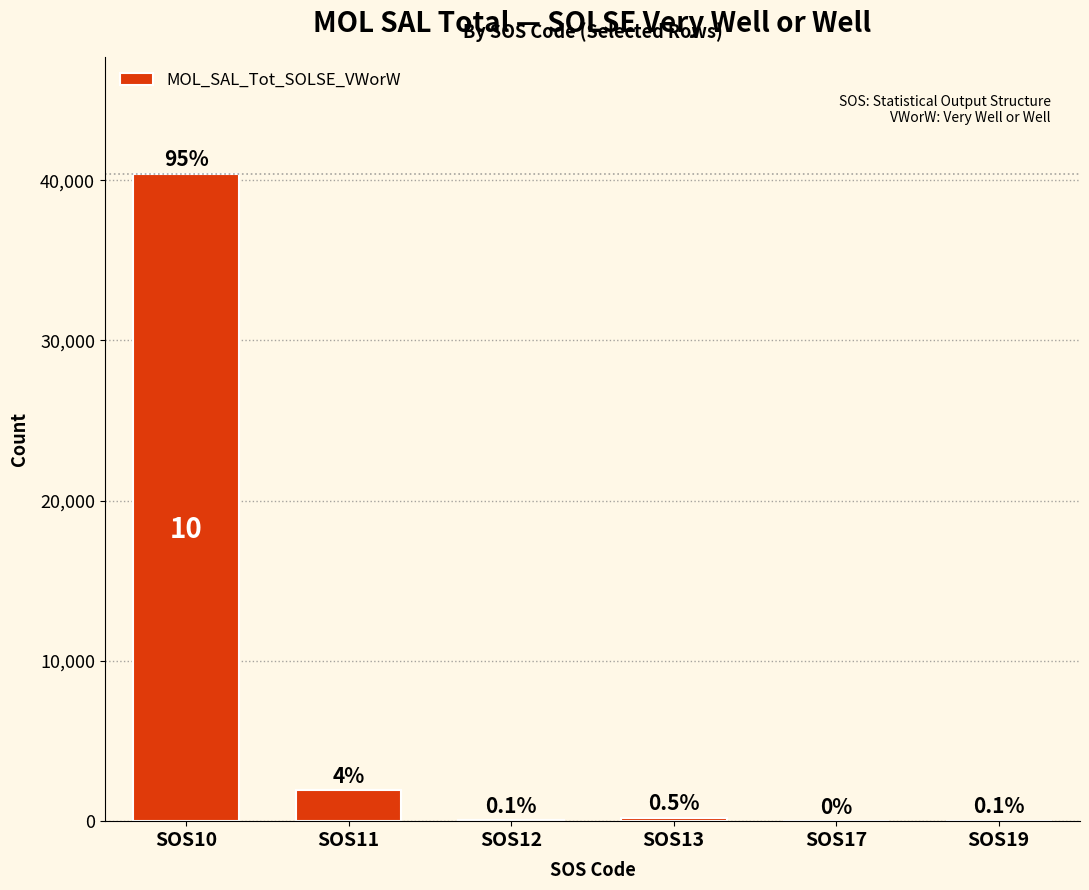

Are the bars horizontal?

No